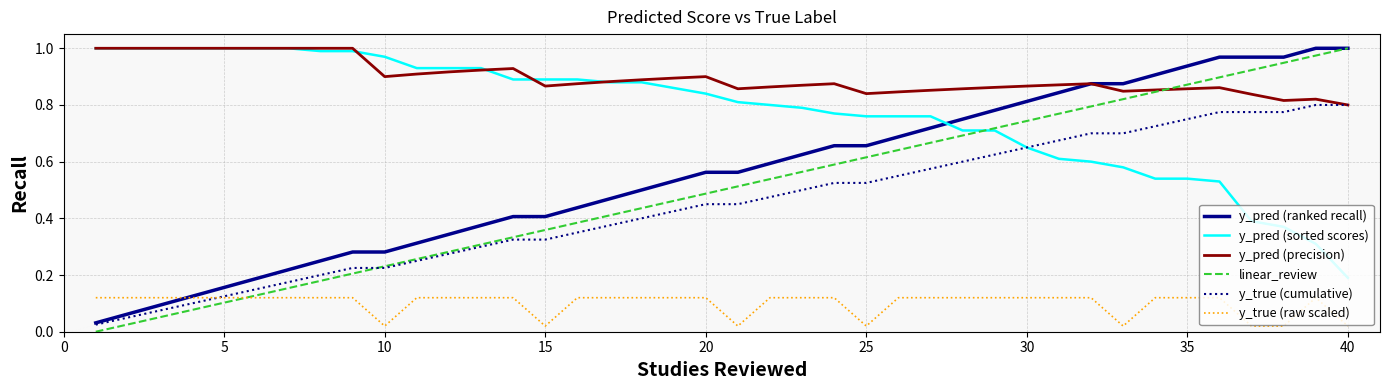

Which series has the largest range (max minus min)?

linear_review